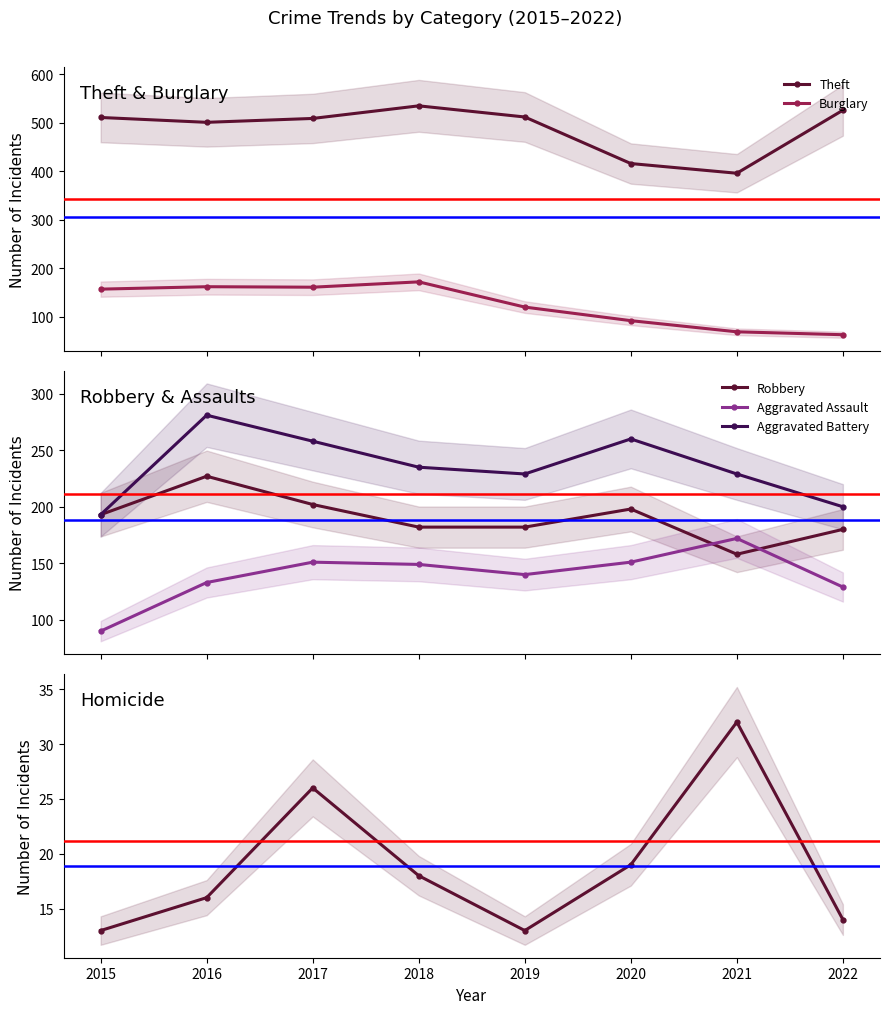

True or false: Aggravated Battery and Aggravated Assault intersect in this chart.

False